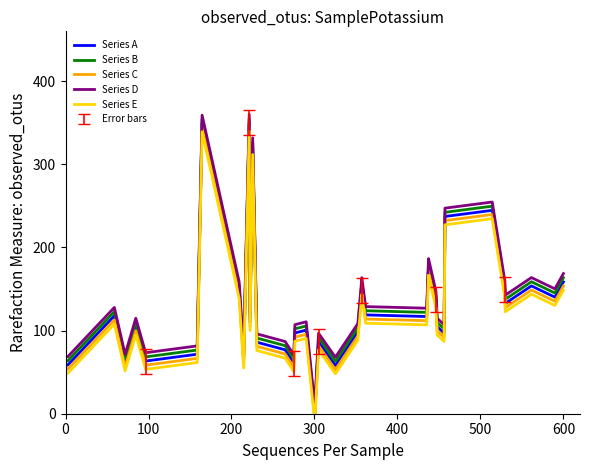

True or false: Series A and Series D cross at least once.

False